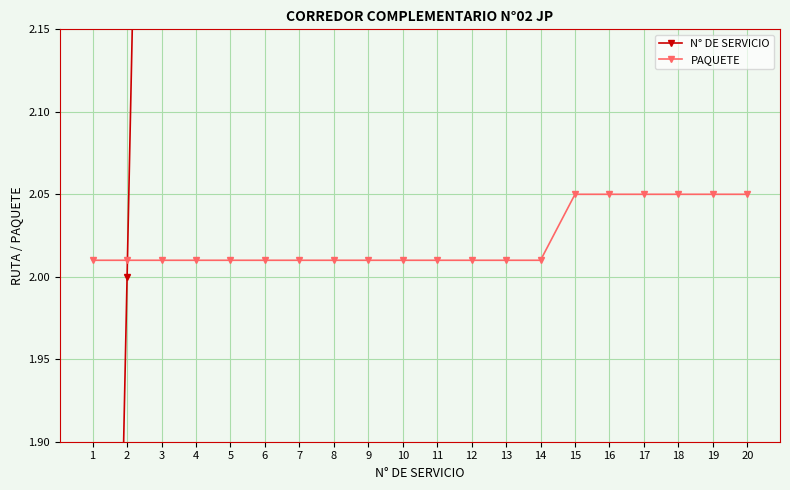

What value does the N° DE SERVICIO series have at 16?

16.0